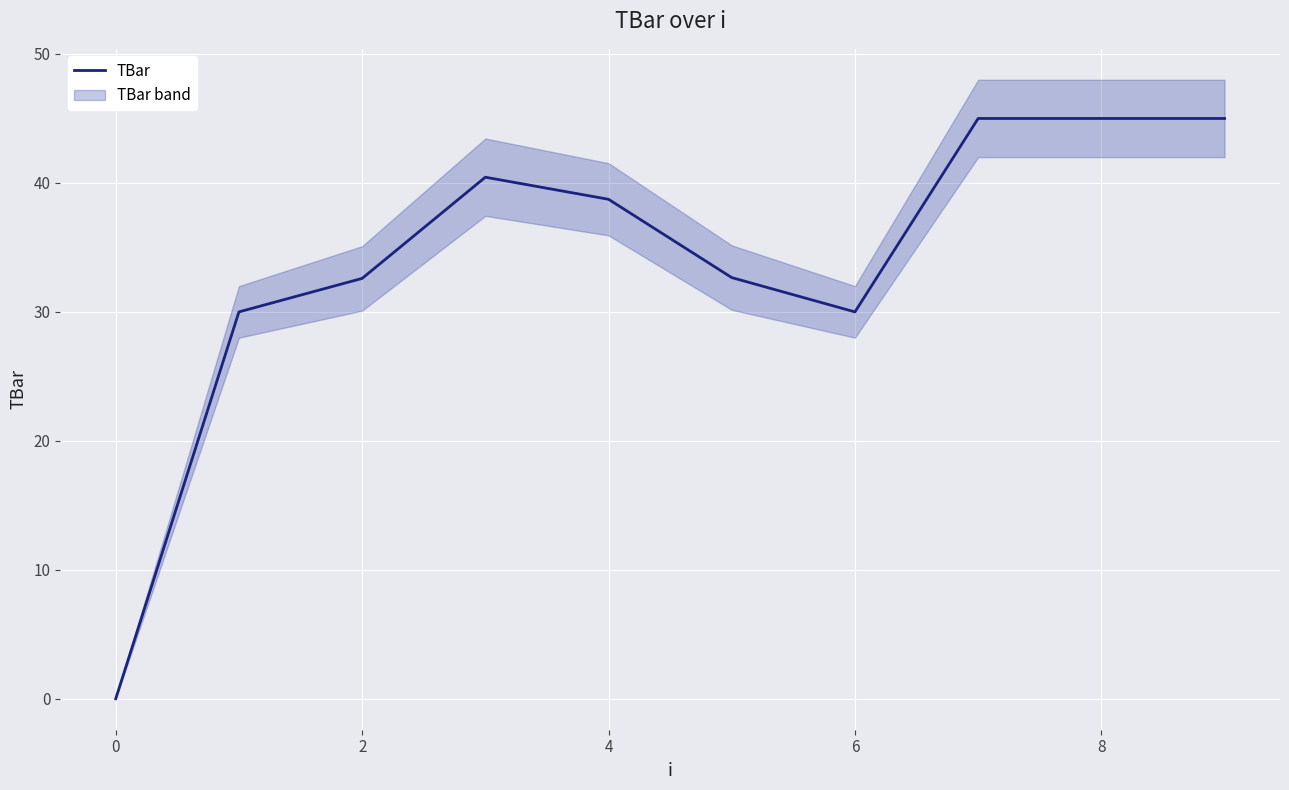

What is the maximum value for TBar?

45.0